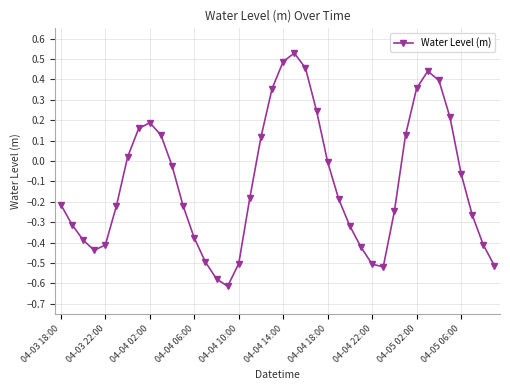

Does the chart have visible grid lines?

Yes